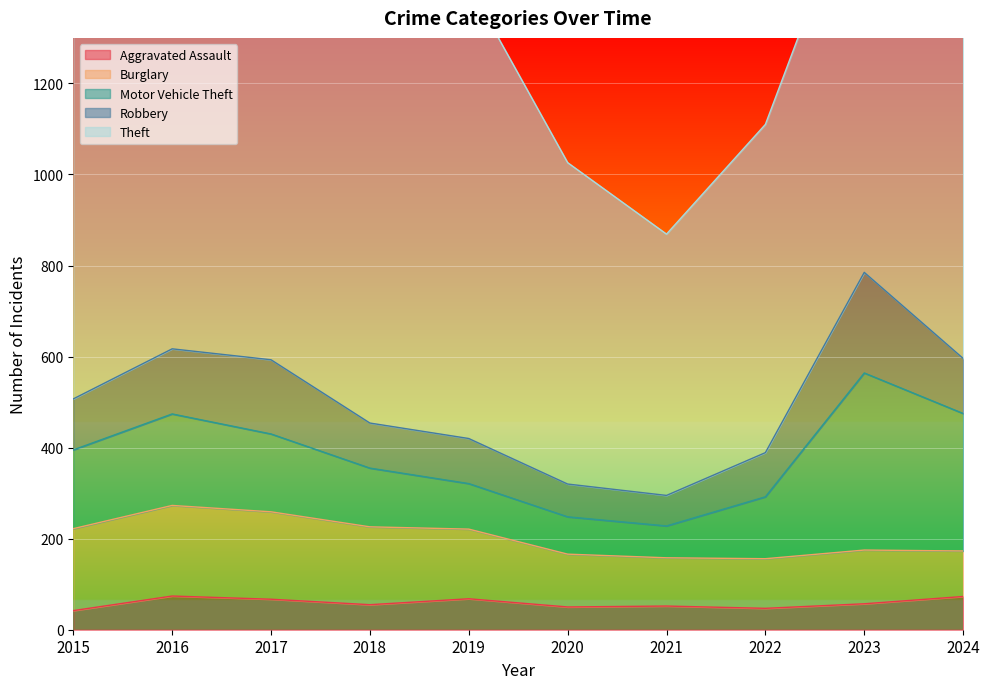

What is the value of the Aggravated Assault point at the 6th from the left?

50